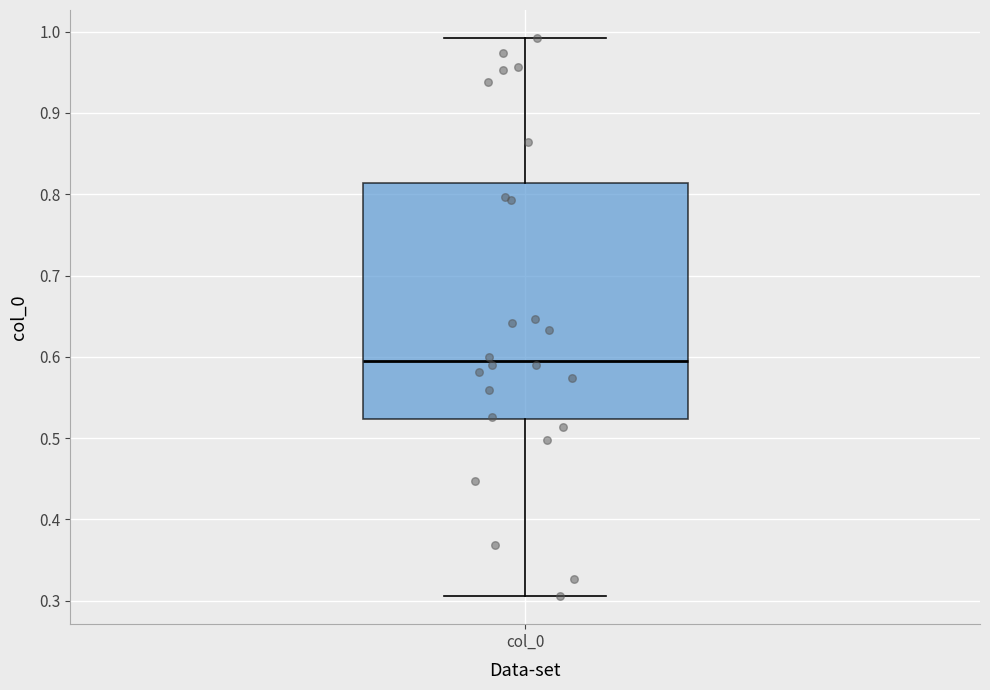

Read this box plot against the y-axis: the position of the median line, the range covered by the box, and the ends of both whiskers. The values are not printed on the chart, so give them approximately, as read against the axis.

median 0.60, box 0.52 to 0.81, whiskers 0.31 to 0.99